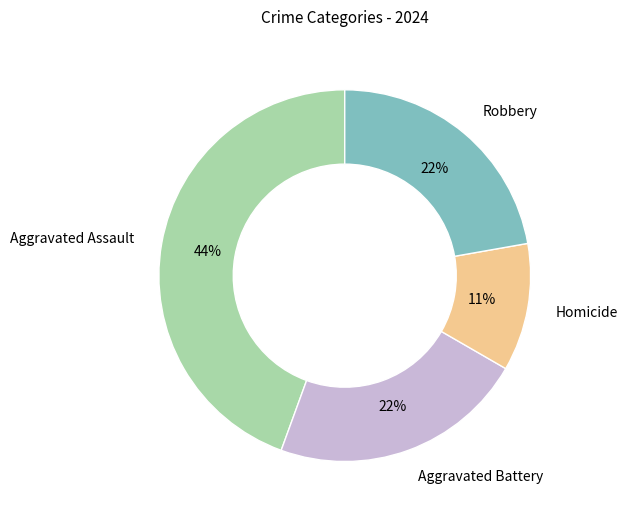

Which slice is the largest?

Aggravated Assault